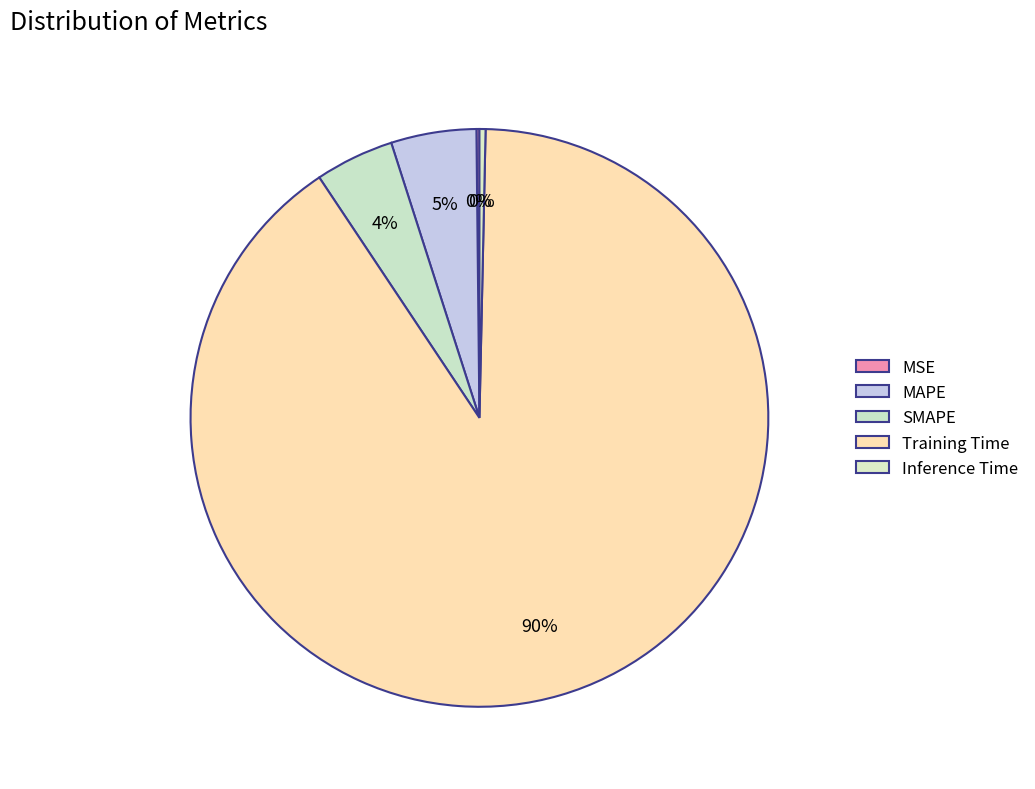

To the nearest percent, what is the difference between the largest and smallest slice percentages?

90%